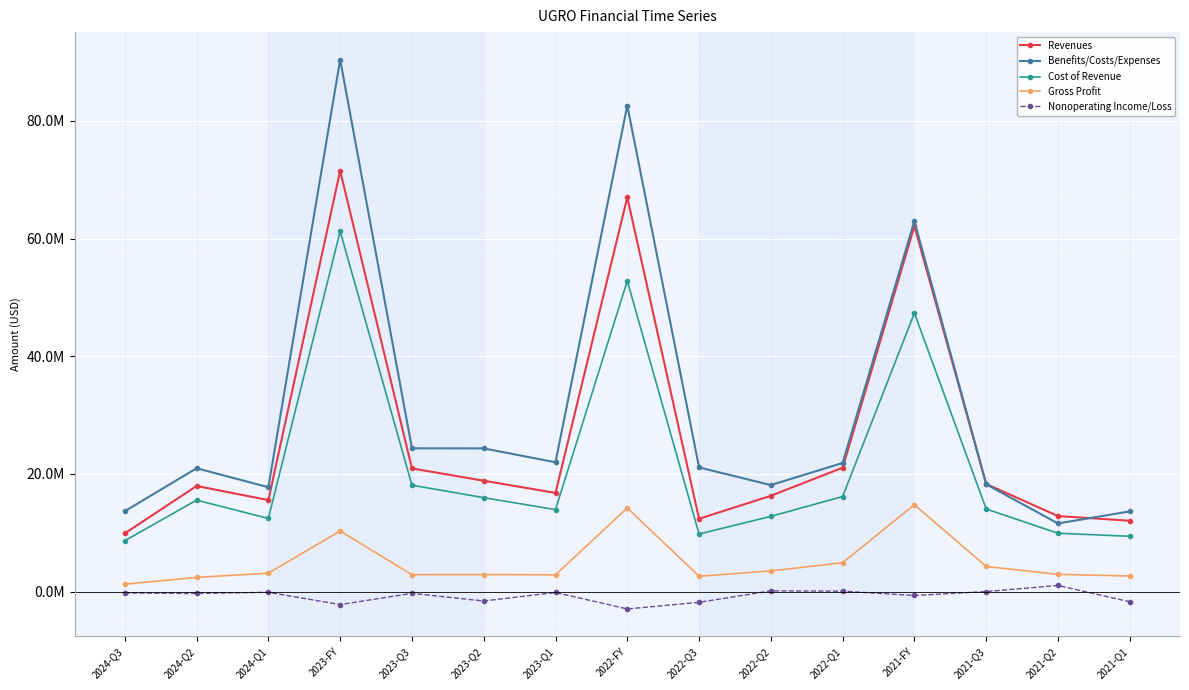

True or false: Nonoperating Income/Loss and Benefits/Costs/Expenses intersect in this chart.

False